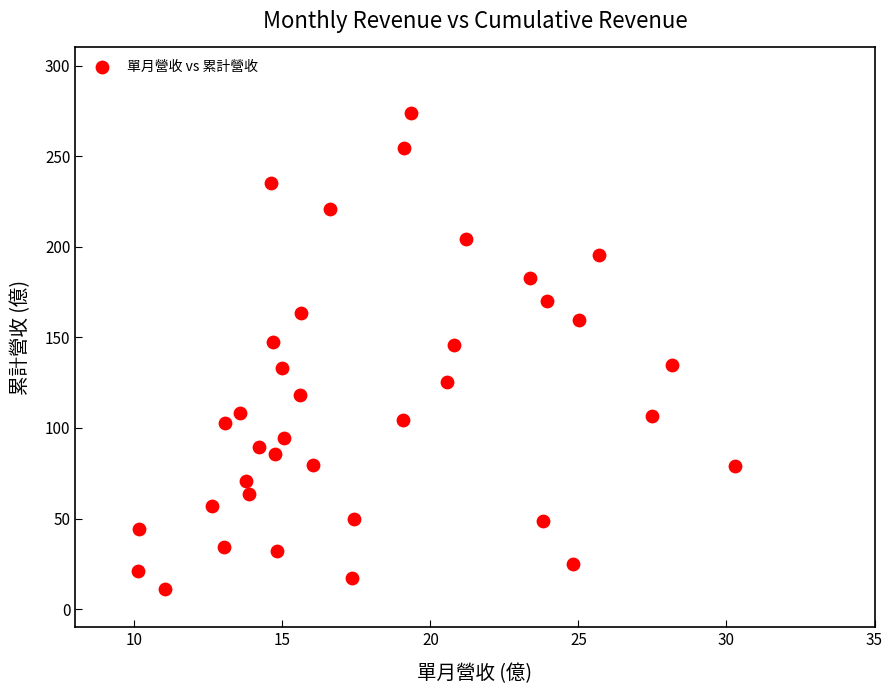

What is the range of Y values (max minus min)?

262.8